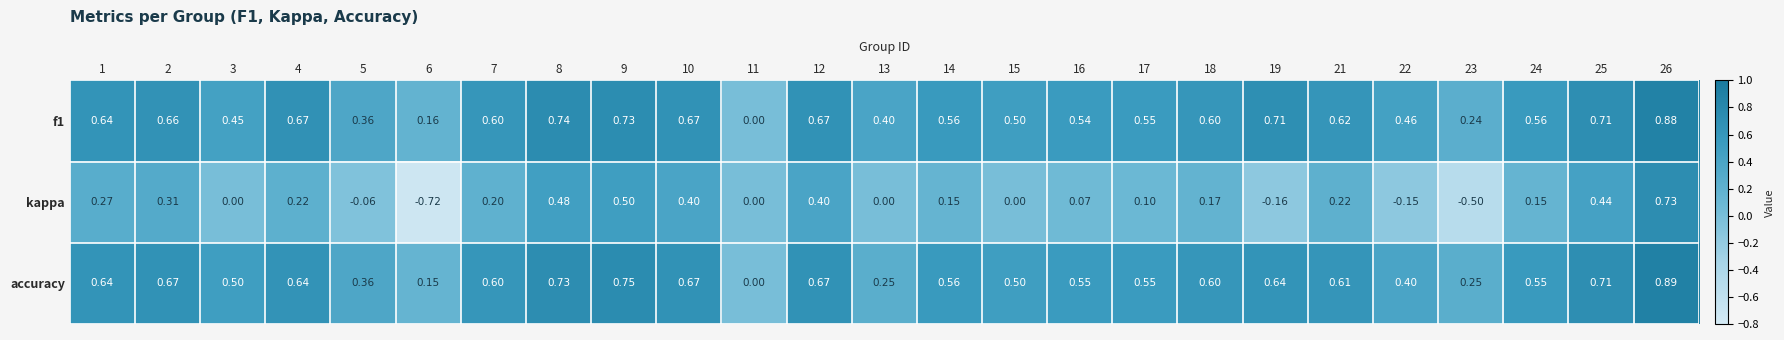

Which category has the lowest value across all series?

6